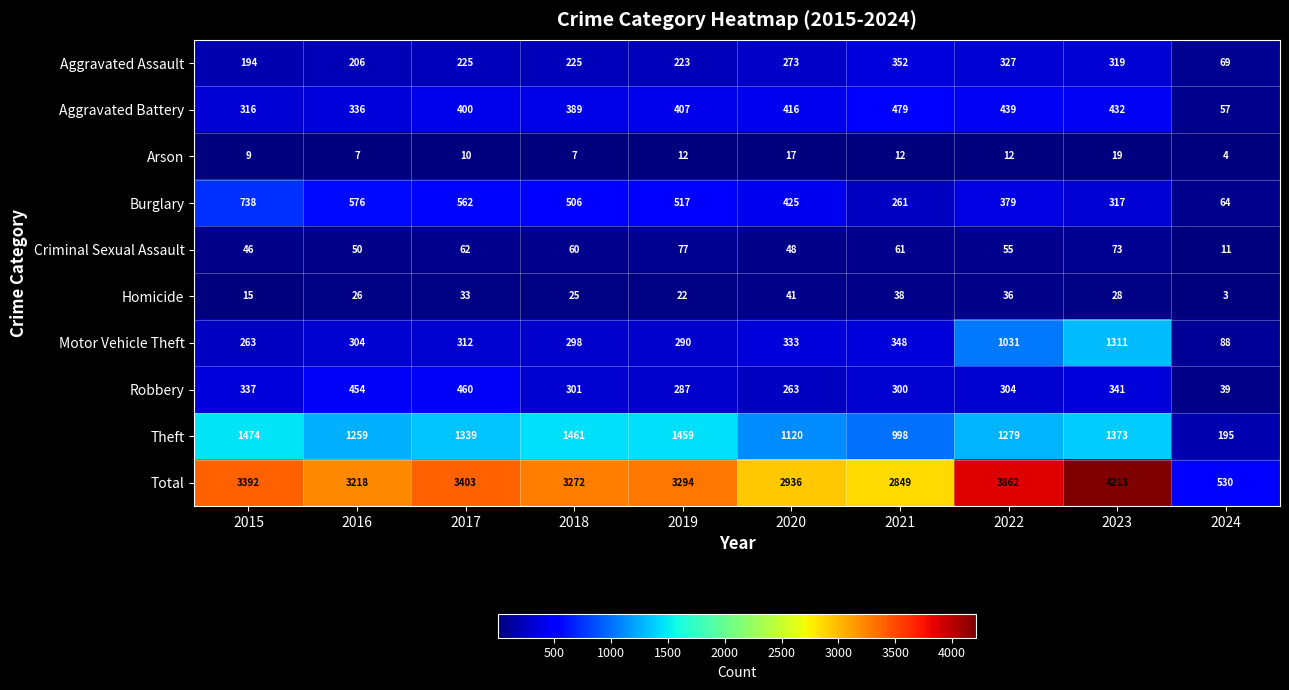

What is the spread (max minus min) of values at 2017?

3393